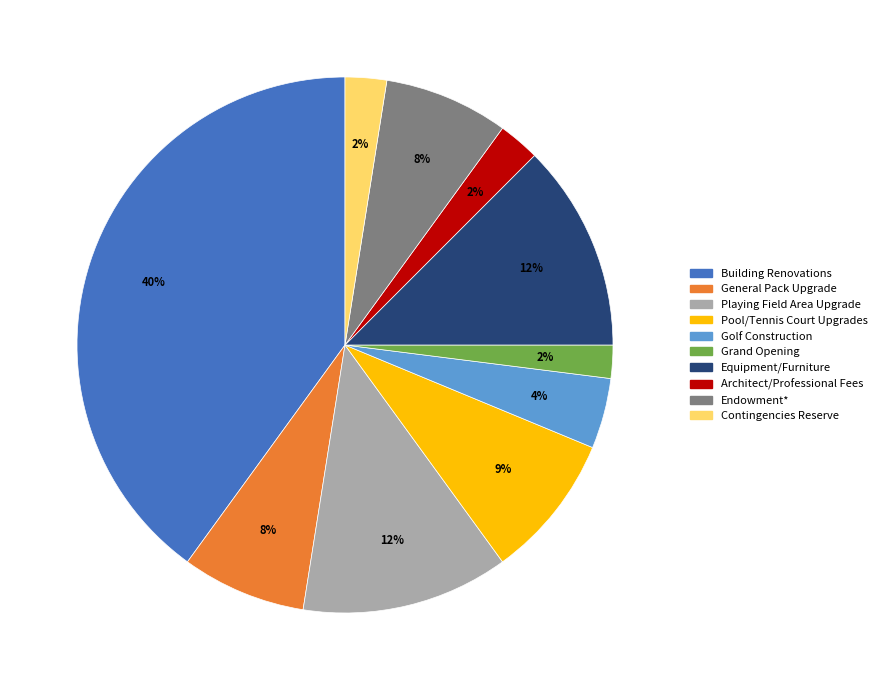

Combined, do Equipment/Furniture and Contingencies Reserve account for over 50%?

No